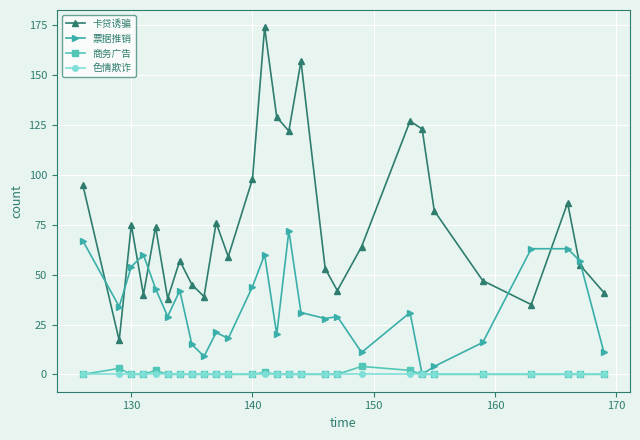

How many times do 卡贷诱骗 and 票据推销 cross each other?

8